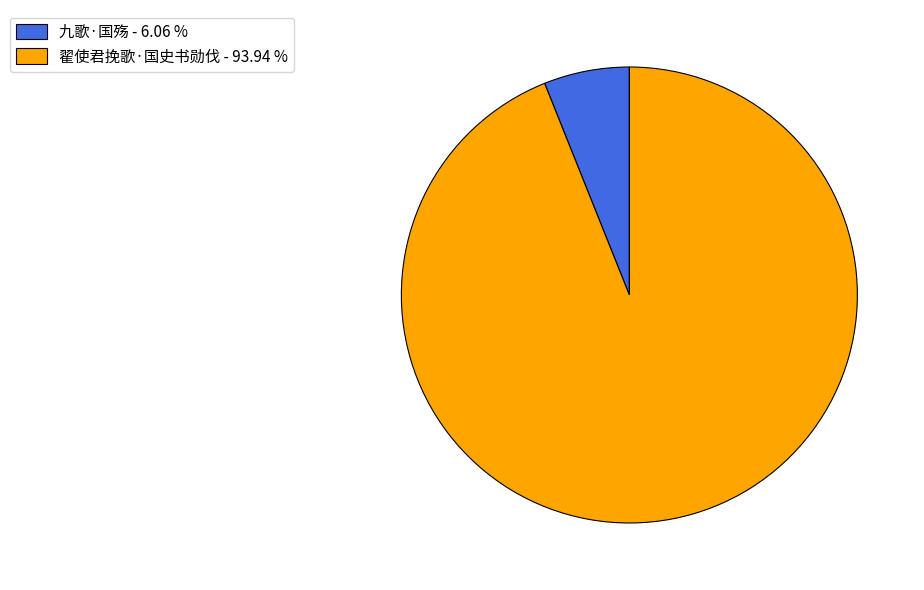

What is the majority slice?

翟使君挽歌·国史书勋伐